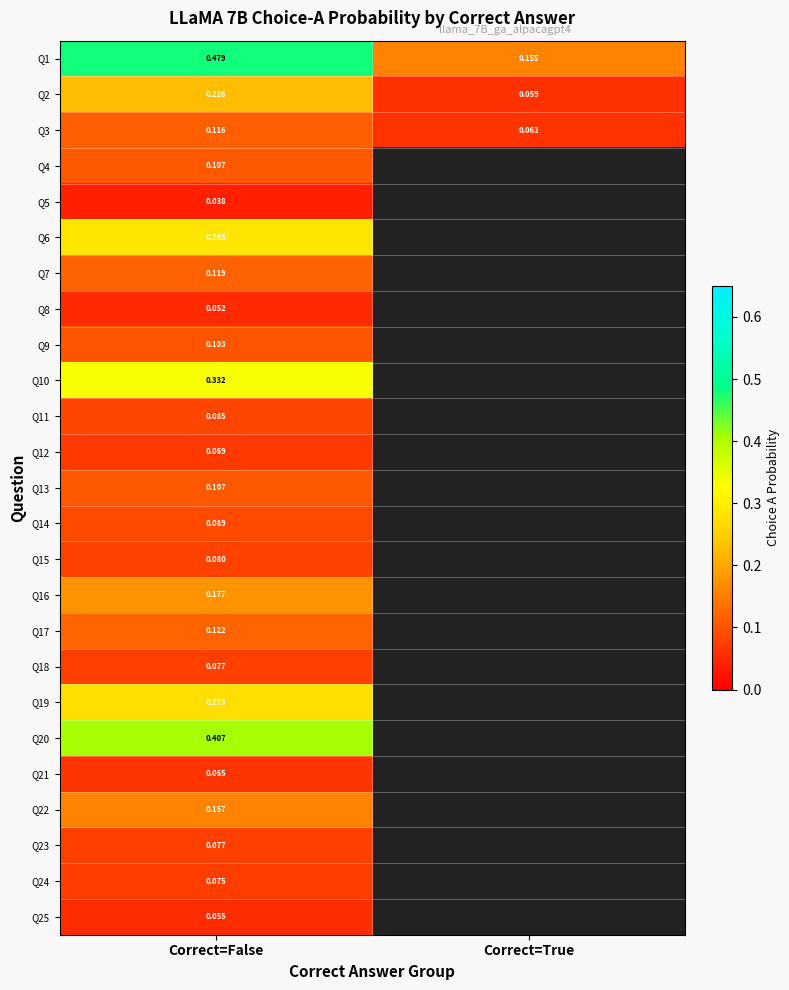

Is the value of Q1 at Correct=True greater than the value of Q14 at Correct=False?

Yes